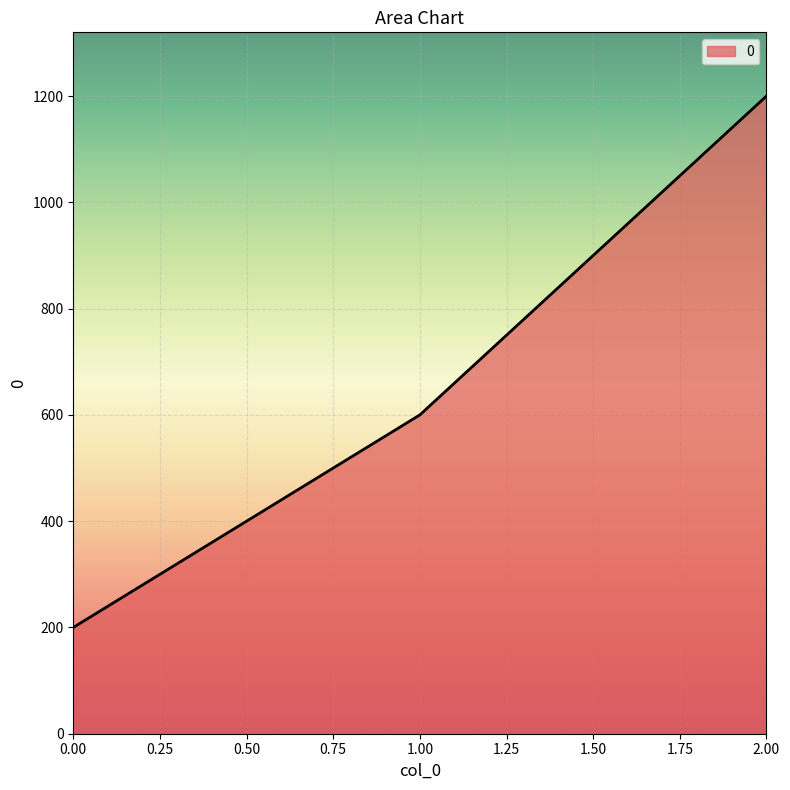

Rank the categories by value from highest to lowest.

2.00, 1.00, 0.00